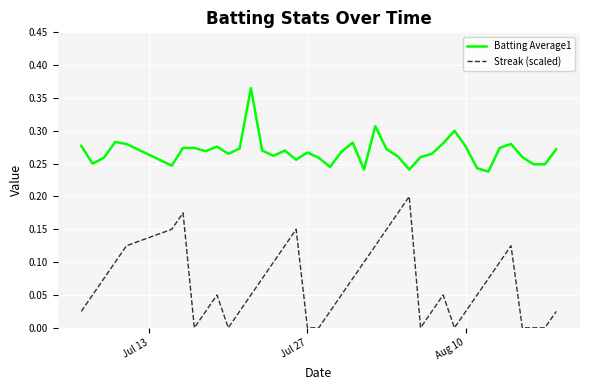

Which series has the largest total across all categories?

Batting Average1